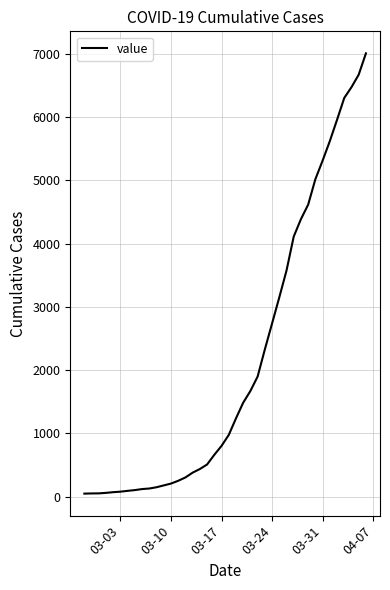

What is the maximum value shown in the chart?

7010